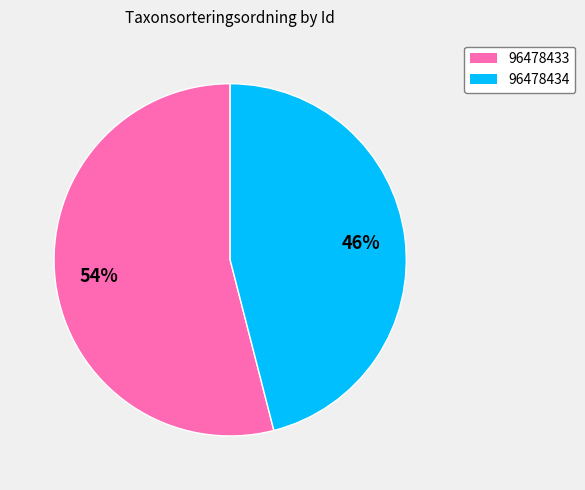

To the nearest percent, what percentage of the pie is 96478433?

54%